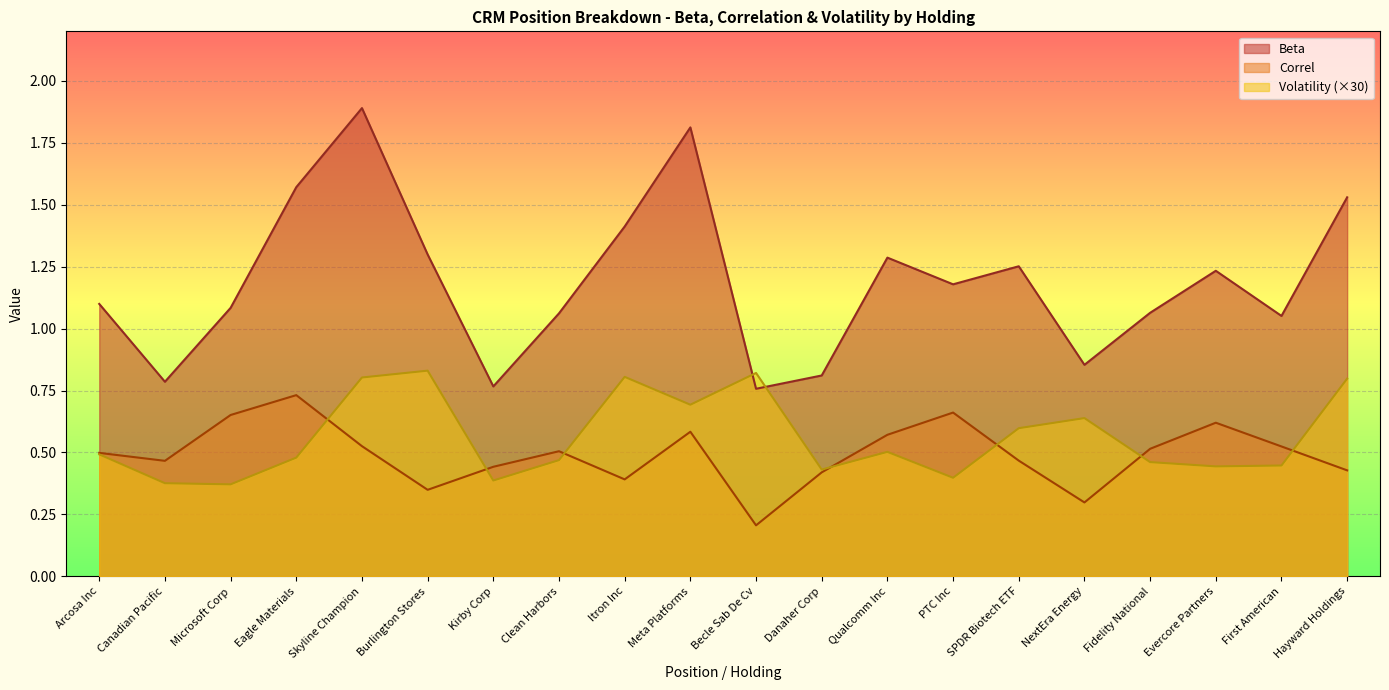

What is the average value of the Beta series?

1.2